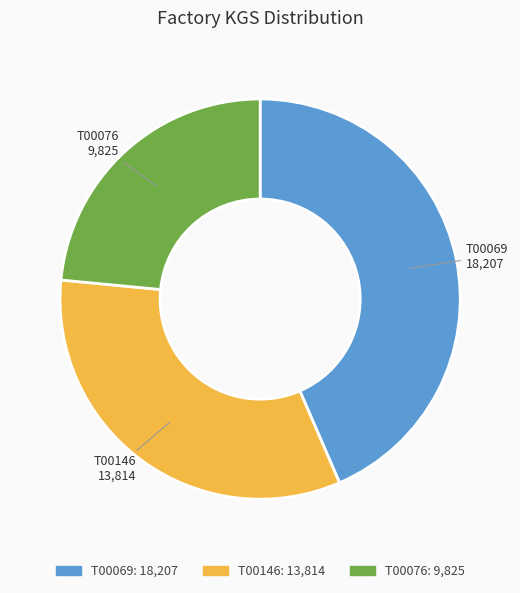

Combined, do T00146 and T00076 account for over 50%?

Yes